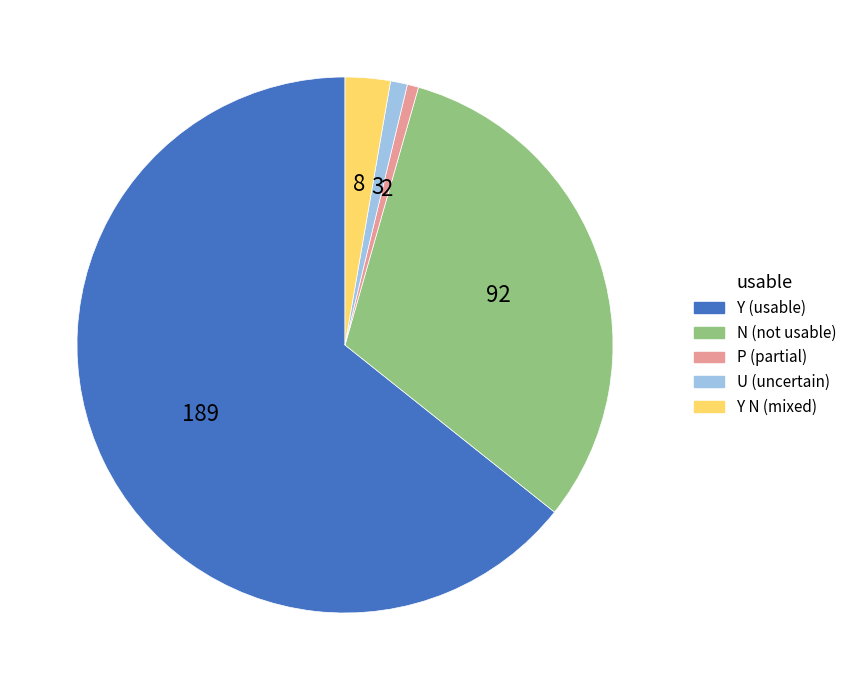

Does any single category account for the majority?

Yes